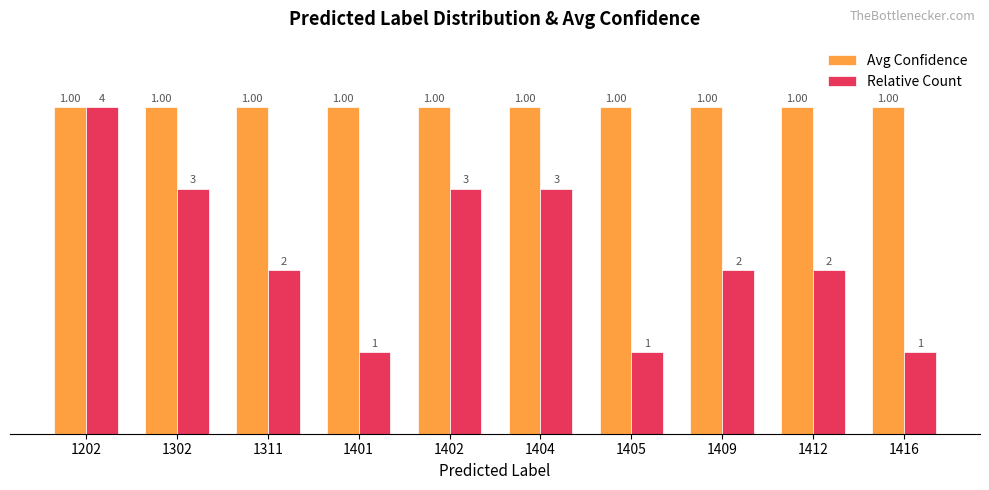

How many bars are there in each group?

2